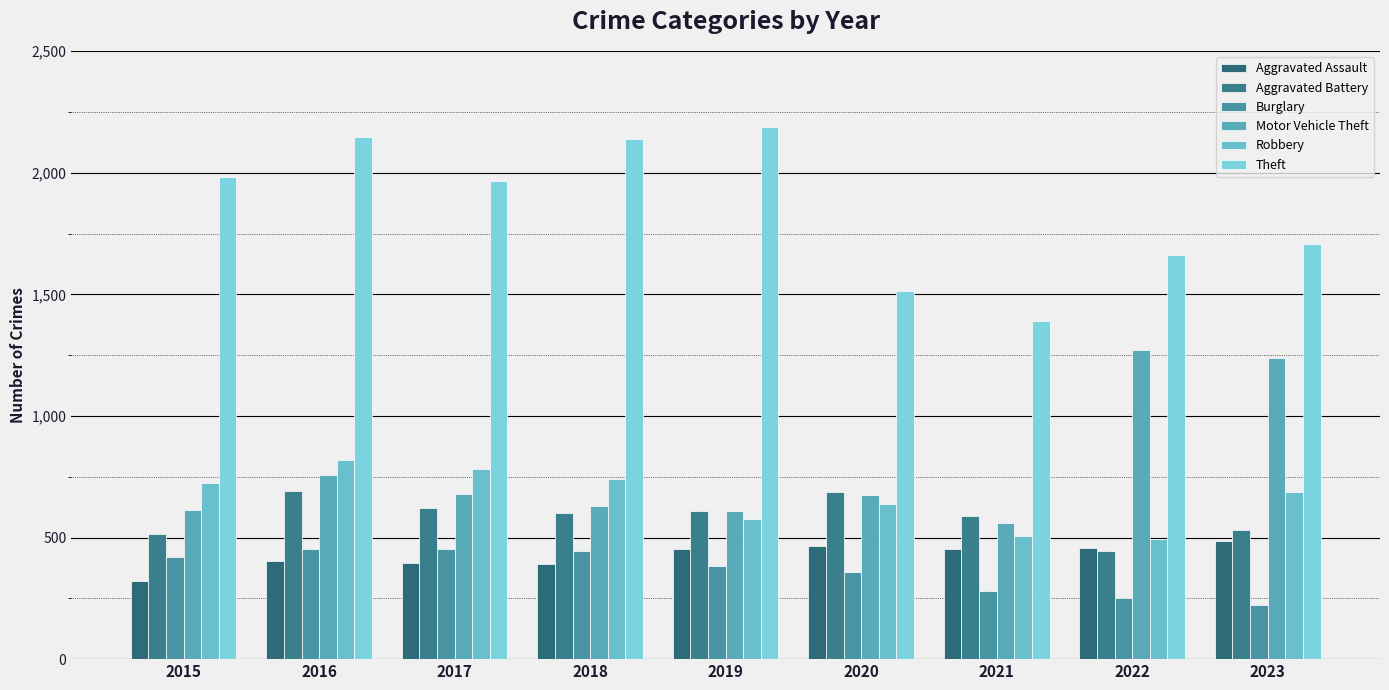

Rank the series by their maximum value, from lowest to highest.

Burglary, Aggravated Assault, Aggravated Battery, Robbery, Motor Vehicle Theft, Theft